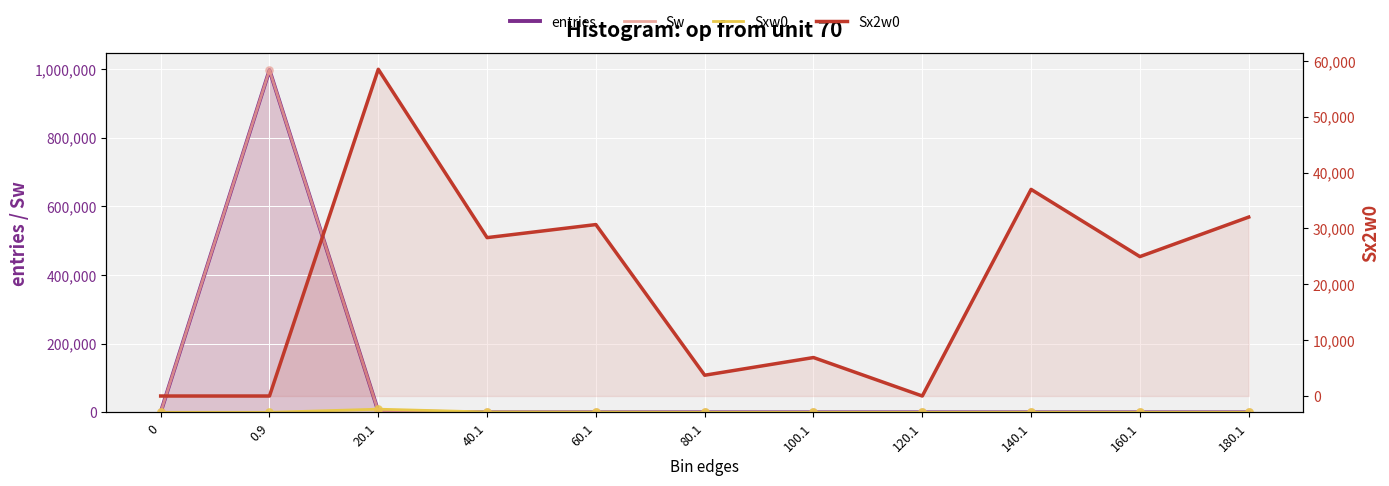

What are all the series names shown in the legend?

entries, Sw, Sxw0, Sx2w0